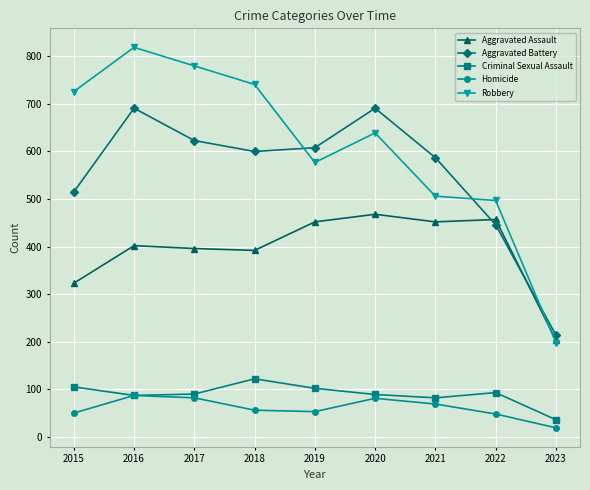

Is this an area chart (filled region under the line)?

No